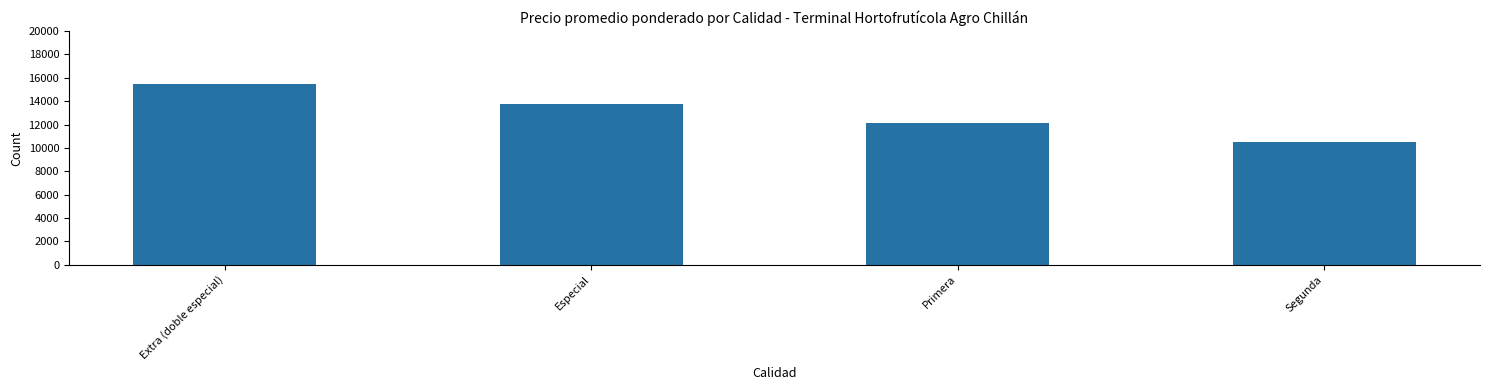

True or false: the data shows 15467 at Extra (doble especial).

True